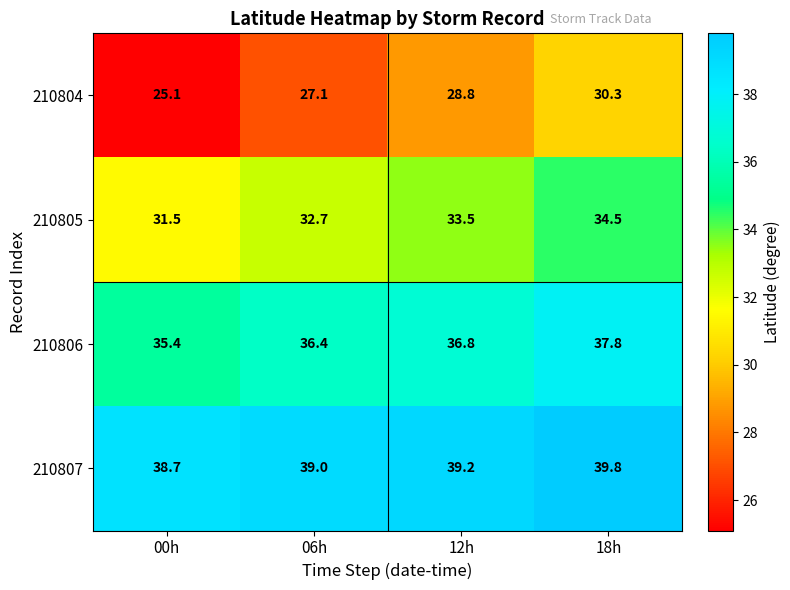

Which series has the largest total across all categories?

210807